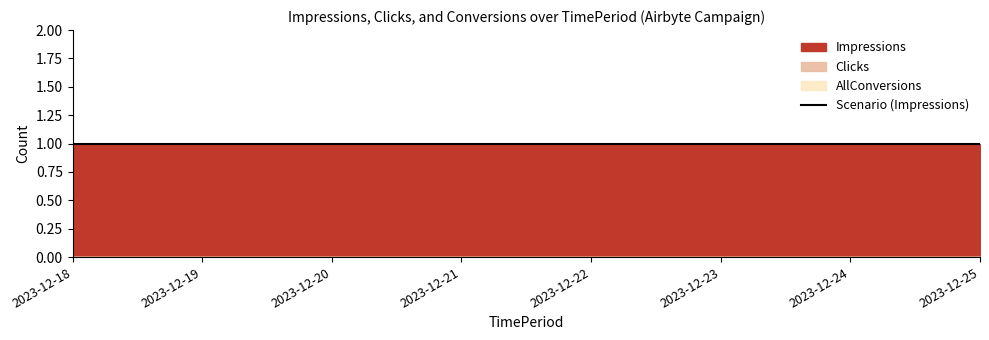

At which category is the sum across all series the highest?

2023-12-18